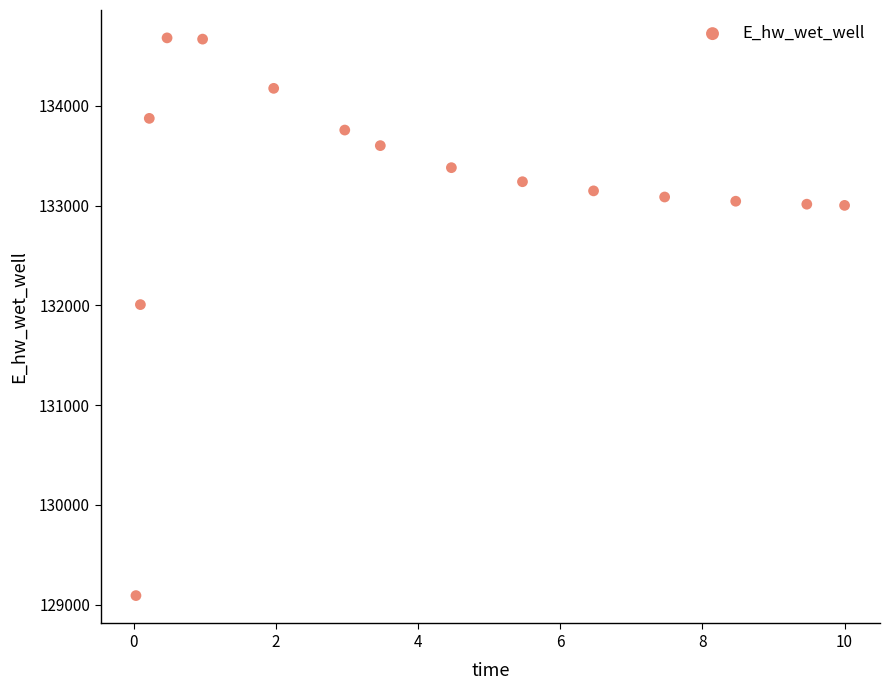

What Y value in the scatter plot is closest to 131886?

132008.2